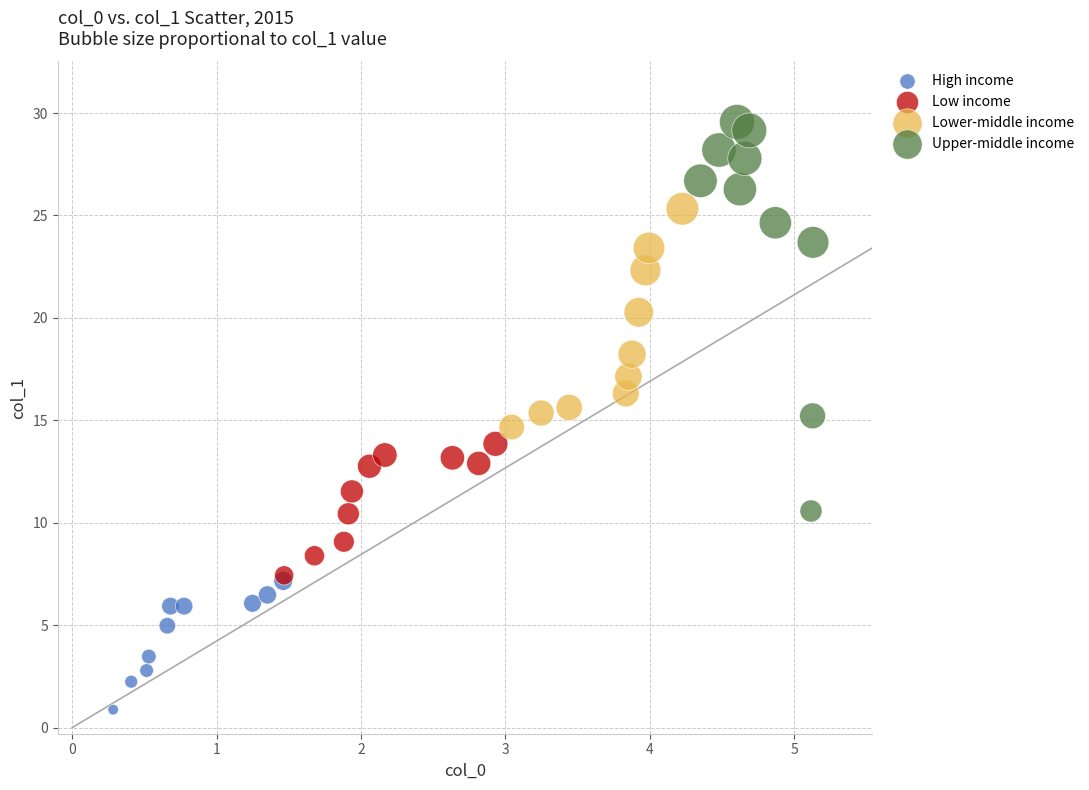

Which series has the largest Y range (max minus min)?

Upper-middle income